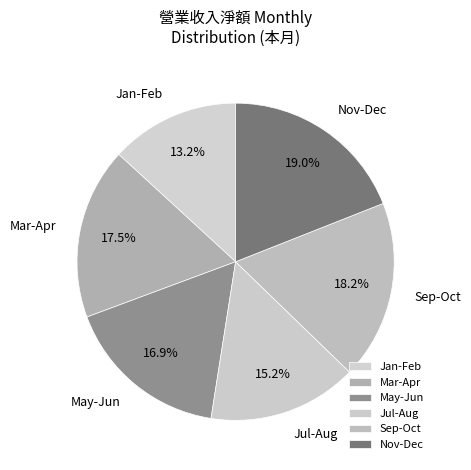

Is there a majority slice in this chart?

No